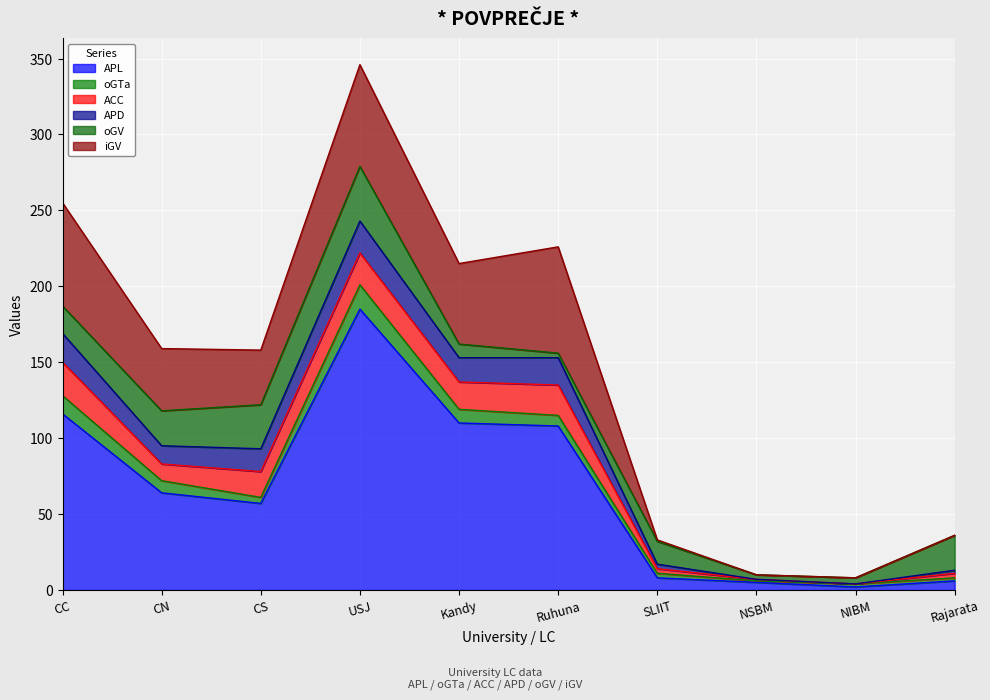

What is the difference between the APL values at CC and SLIIT?

108